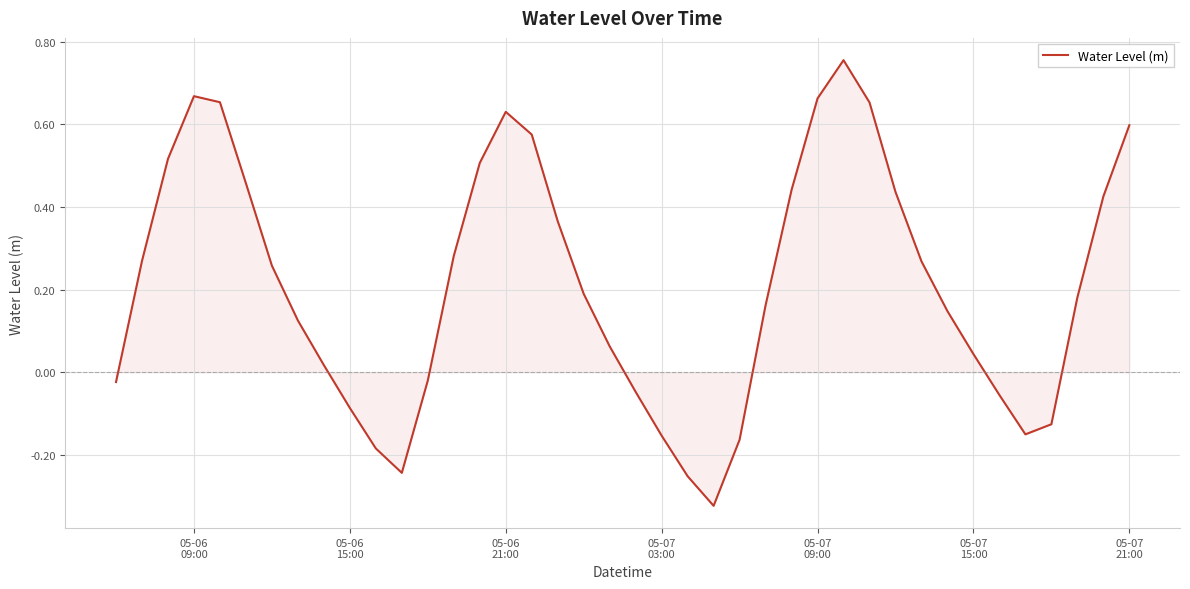

What is the difference between the maximum and minimum values?

1.1